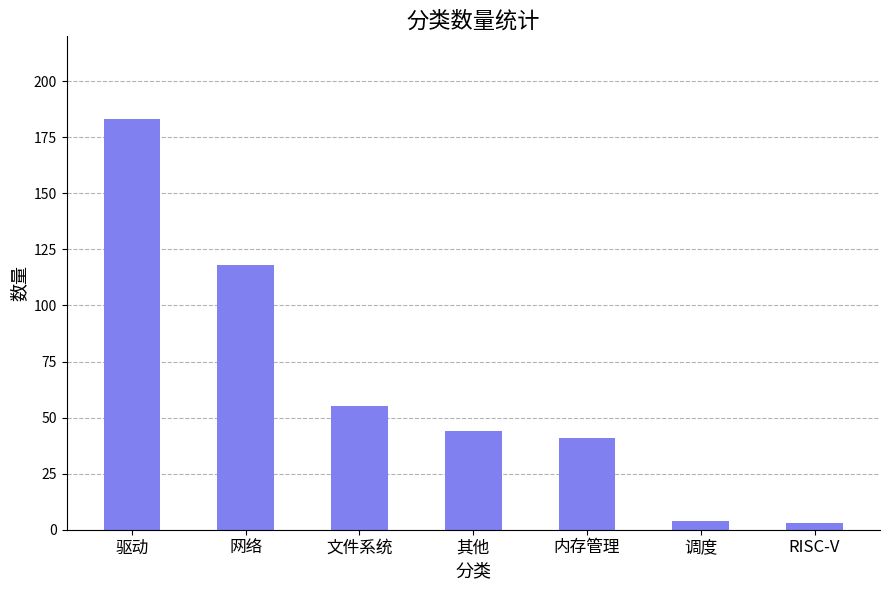

Approximately how many times larger is the value at 其他 compared to 内存管理?

1.1